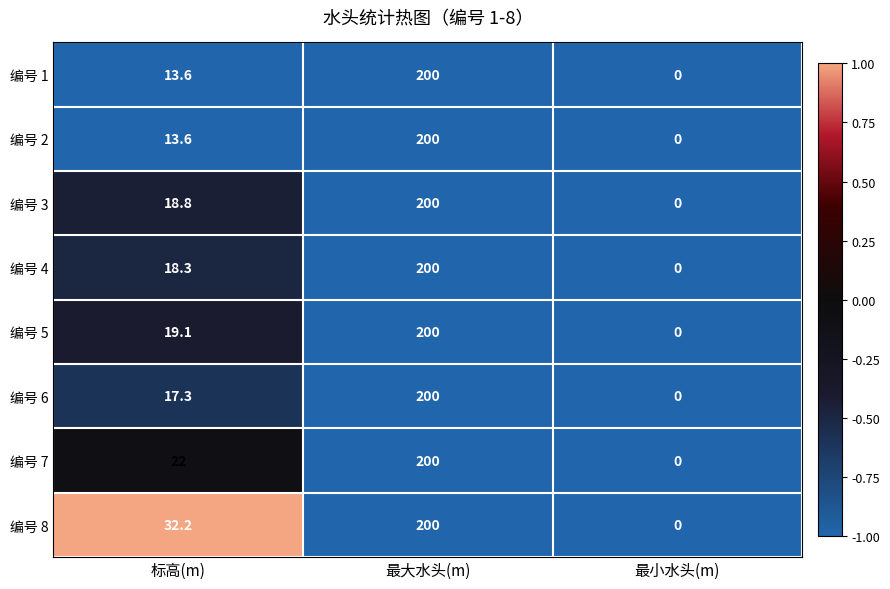

How many series are shown in this chart?

8